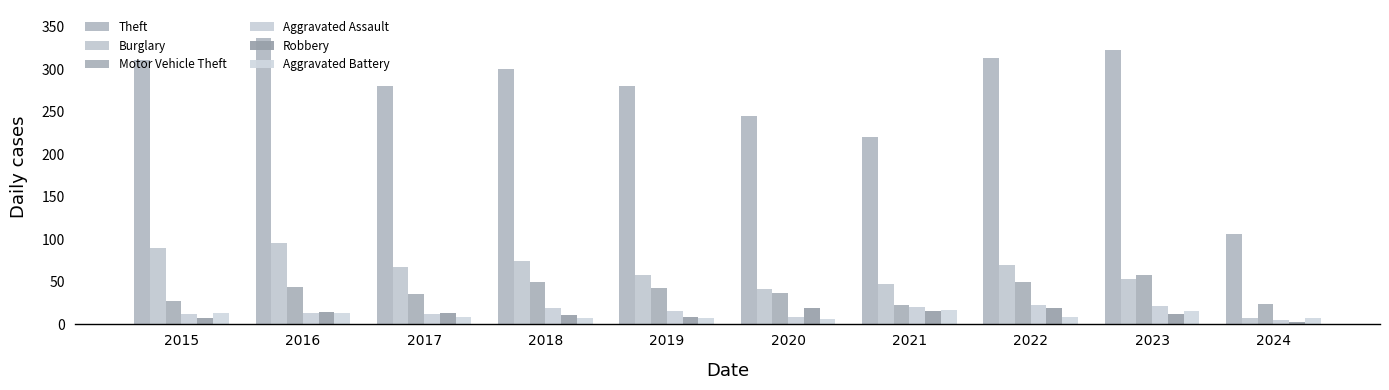

What is the difference between the highest and lowest values at 2015?

303